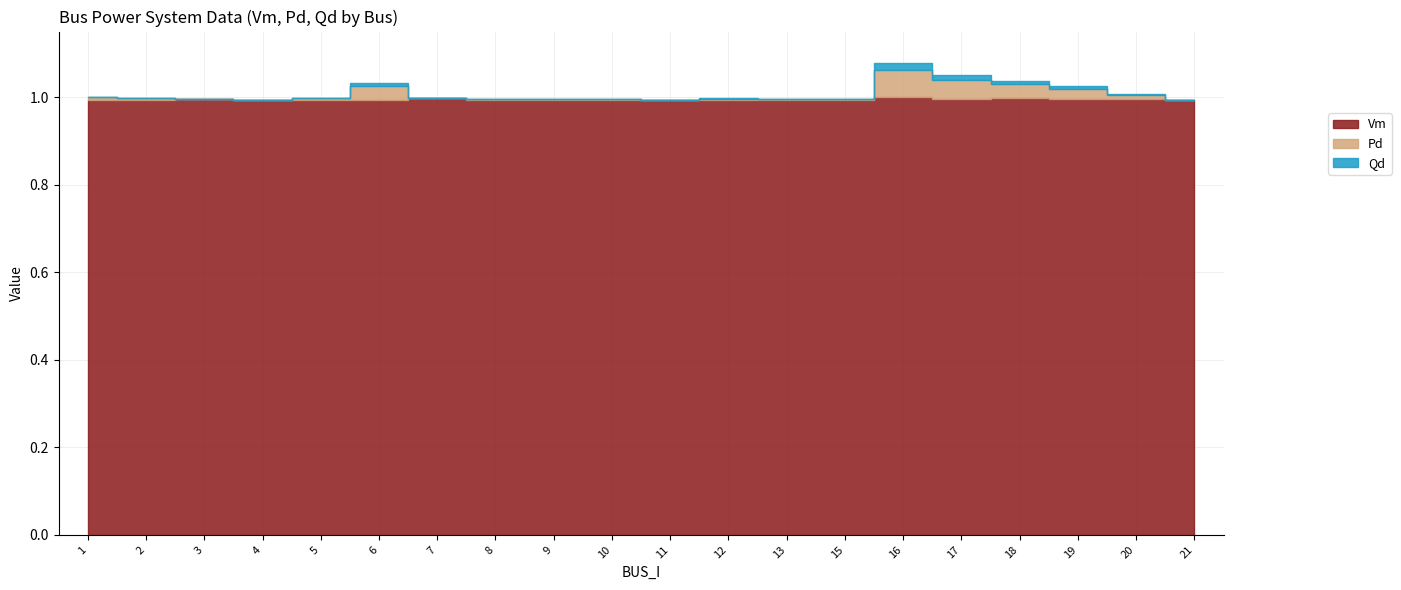

Does the chart display data point markers on the line(s)?

No